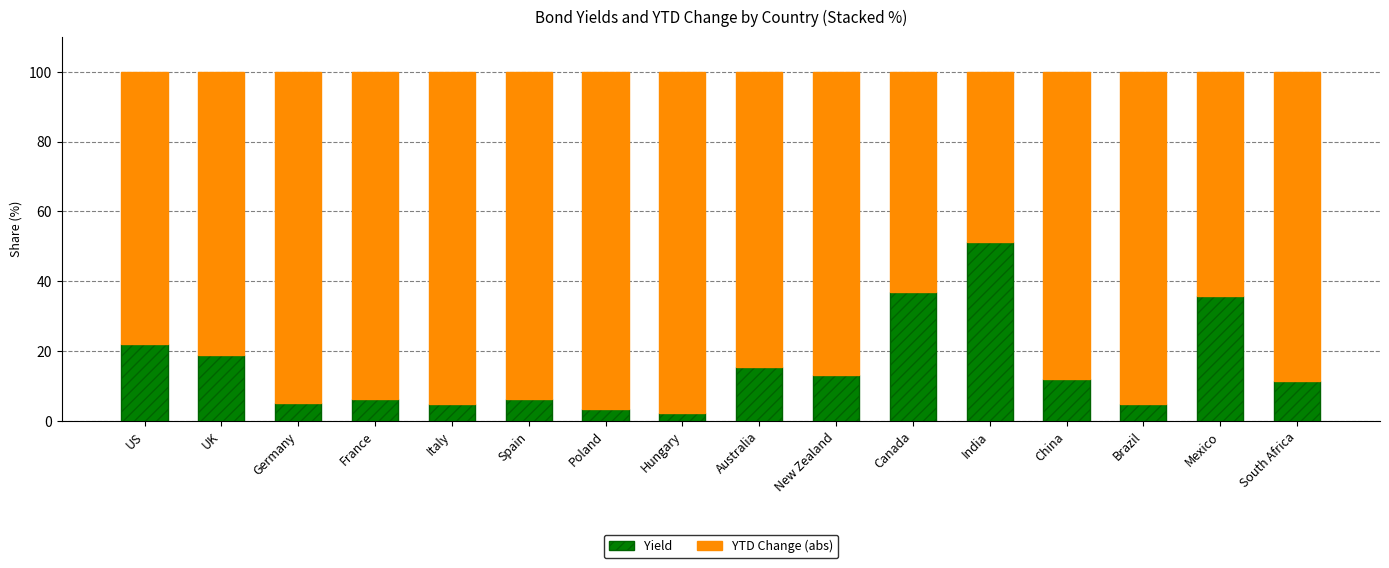

Are the bars grouped side by side (vs. stacked)?

No